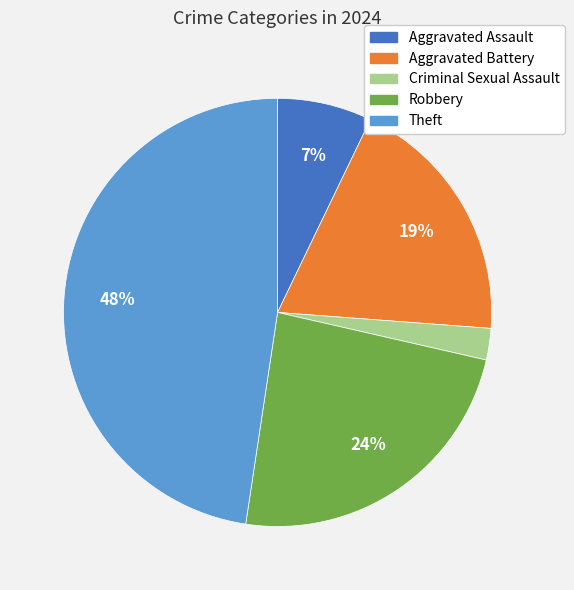

How many segments does this pie chart have?

5